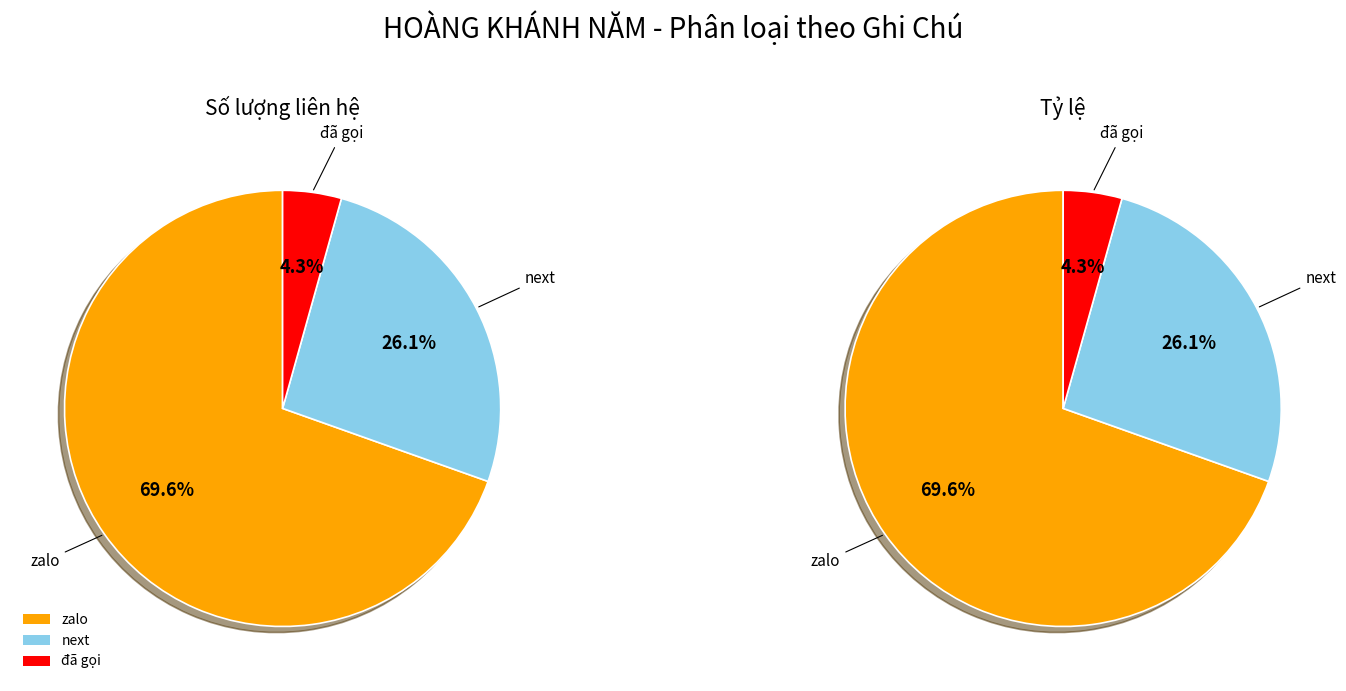

What is the largest slice in the pie chart?

zalo